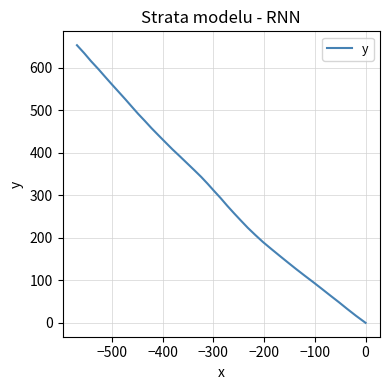

The chart shows a value of 133.4 at −100. True or false?

False